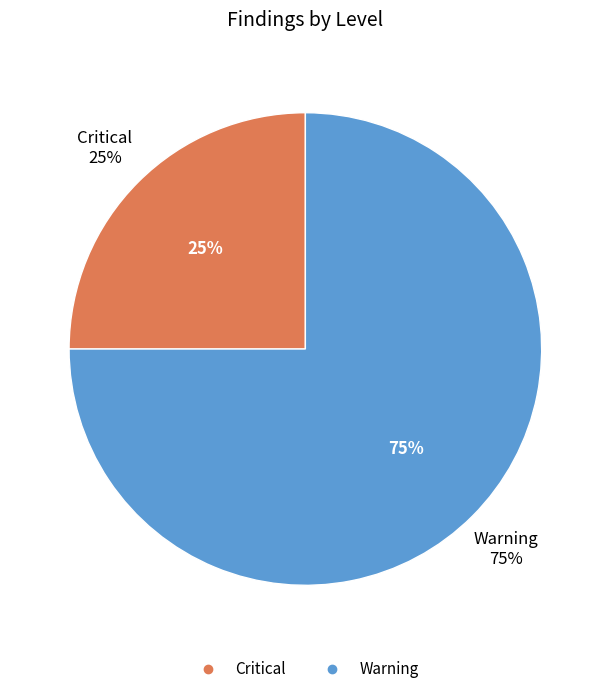

What percentage is the Critical slice, to the nearest percent?

25%